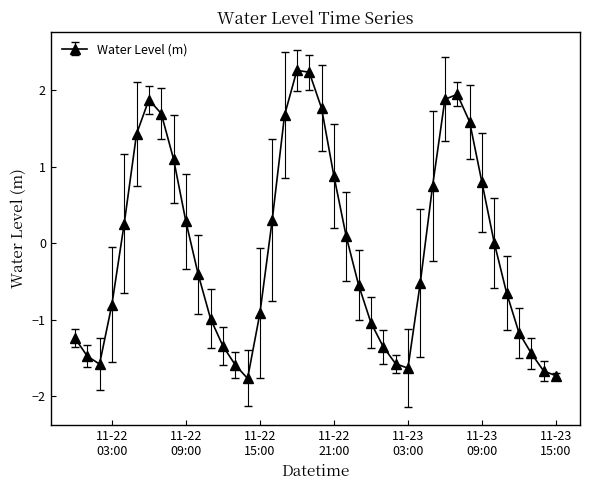

What is the smallest value displayed?

-1.8